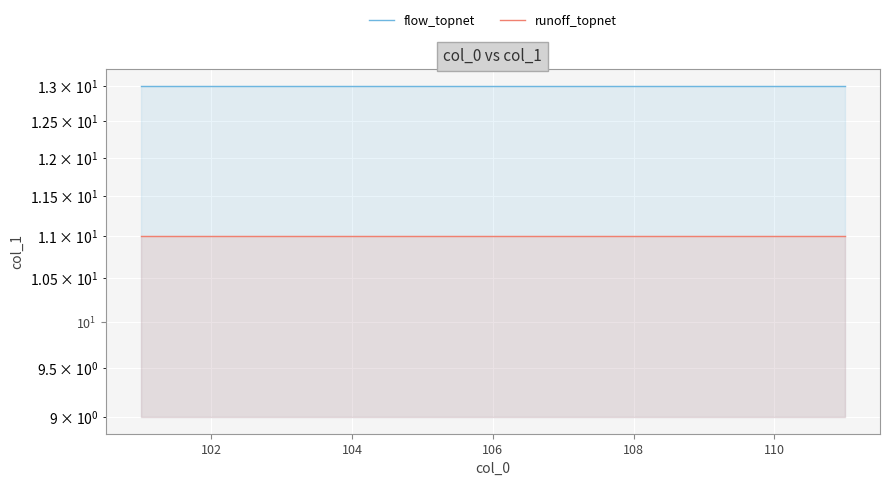

True or false: flow_topnet has more than 0 points higher than both neighbors.

False